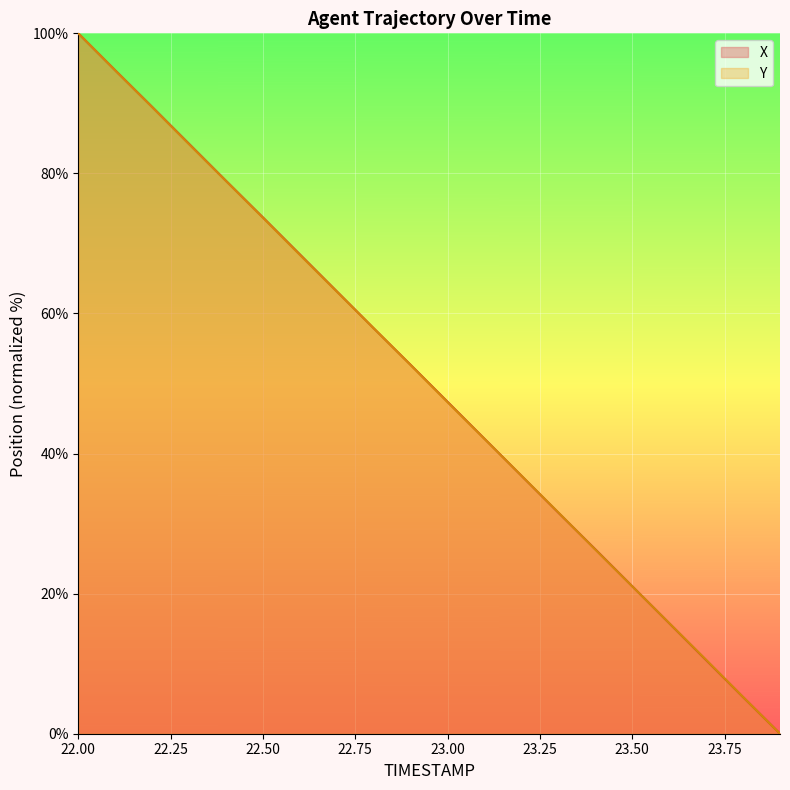

Reading right to left, what are all the values shown in this chart?

X: 23.9=0.0	23.8=5.2	23.7=10.5	23.6=15.8	23.5=21.1	23.4=26.3	23.3=31.6	23.2=36.8	23.1=42.1	23.0=47.4	22.9=52.7	22.8=57.9	22.7=63.2	22.6=68.4	22.5=73.7	22.4=78.9	22.3=84.2	22.2=89.5	22.1=94.7	22.0=100.0
Y: 23.9=0.0	23.8=5.2	23.7=10.5	23.6=15.8	23.5=21.0	23.4=26.3	23.3=31.6	23.2=36.8	23.1=42.1	23.0=47.3	22.9=52.6	22.8=57.9	22.7=63.1	22.6=68.4	22.5=73.7	22.4=78.9	22.3=84.2	22.2=89.5	22.1=94.7	22.0=100.0